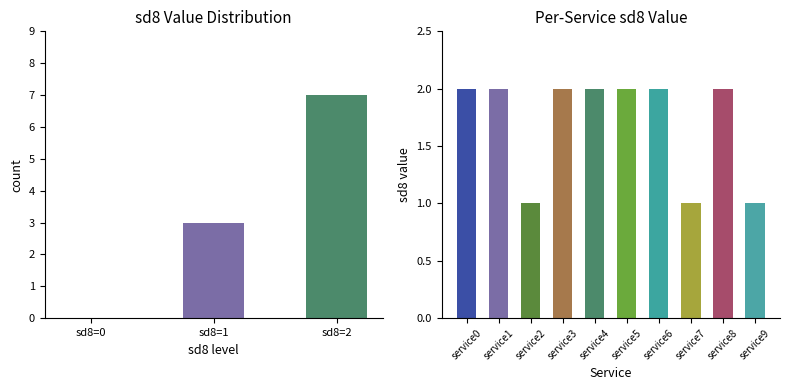

What is the change in value from sd8=0 to sd8=1?

+3